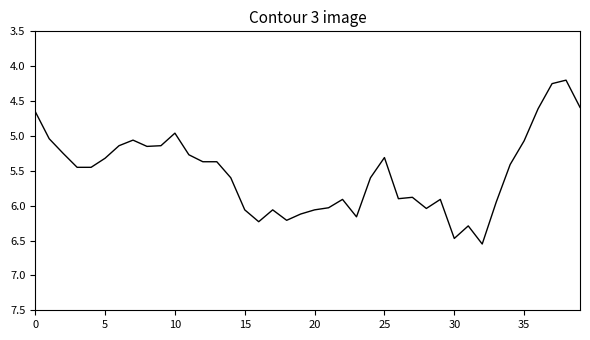

What is the average value?

5.5